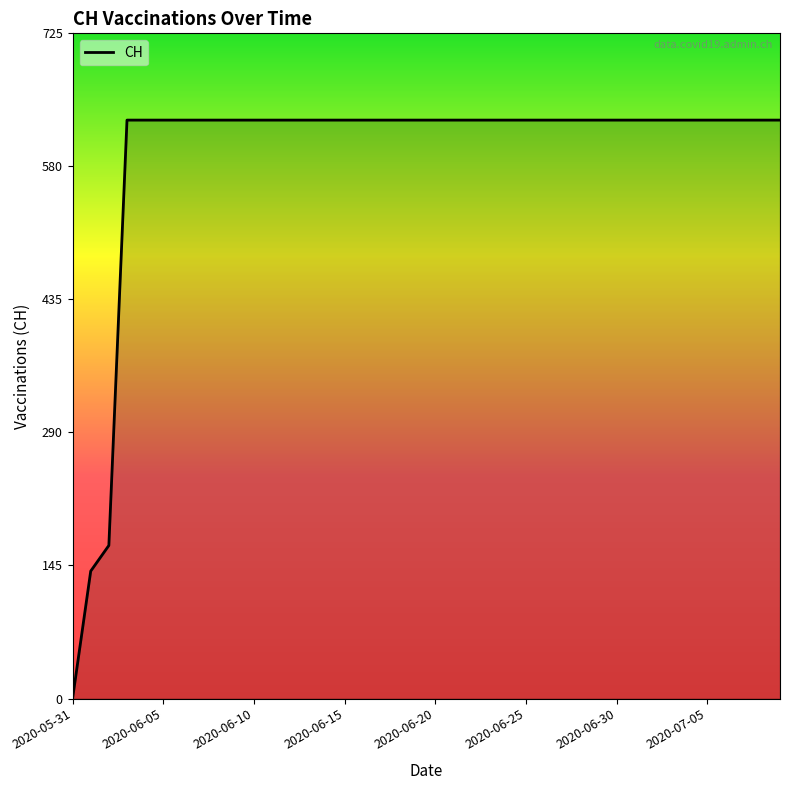

What is the greatest value displayed?

631